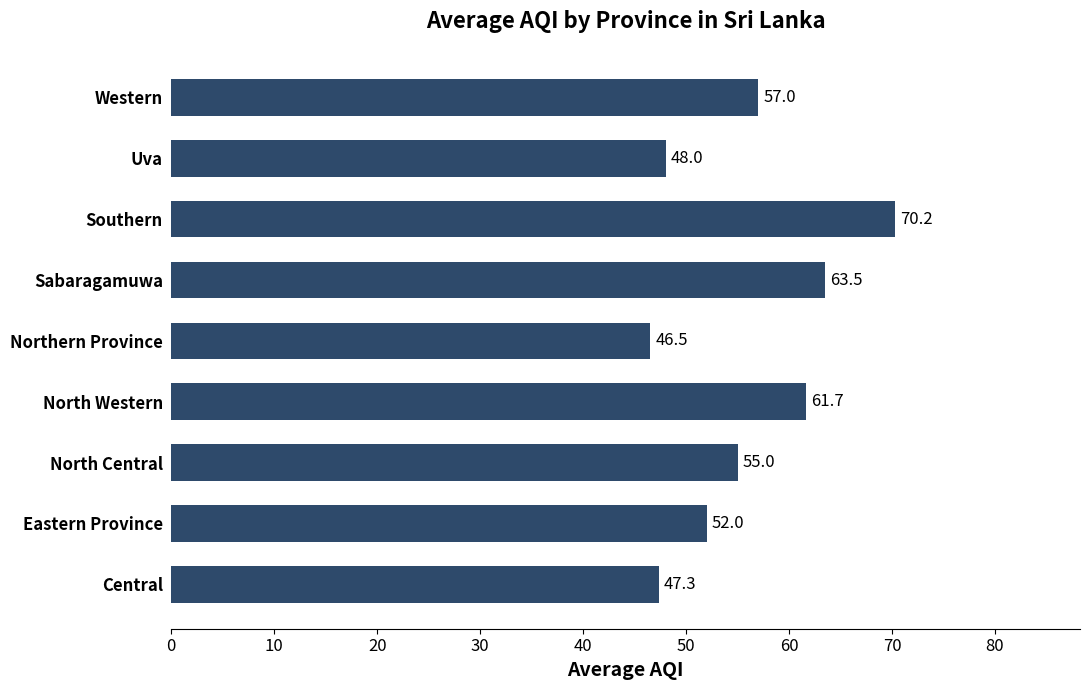

At which category does the chart reach its minimum across all series?

Northern Province